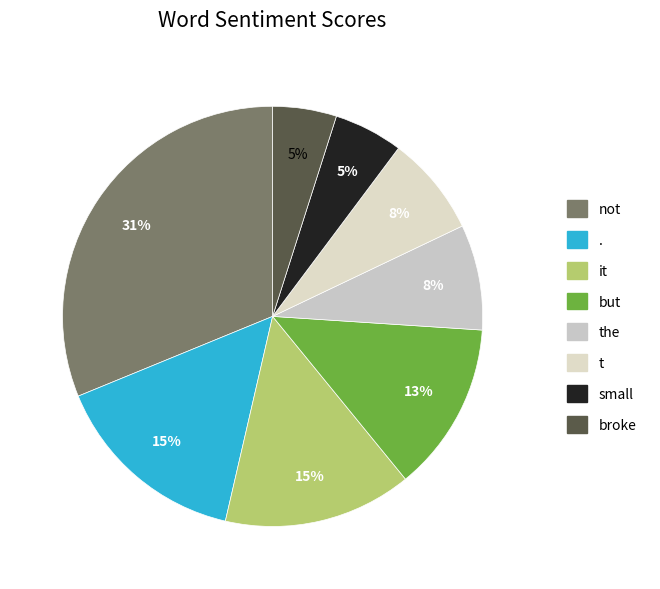

Is it true that the is 8% of the pie?

True